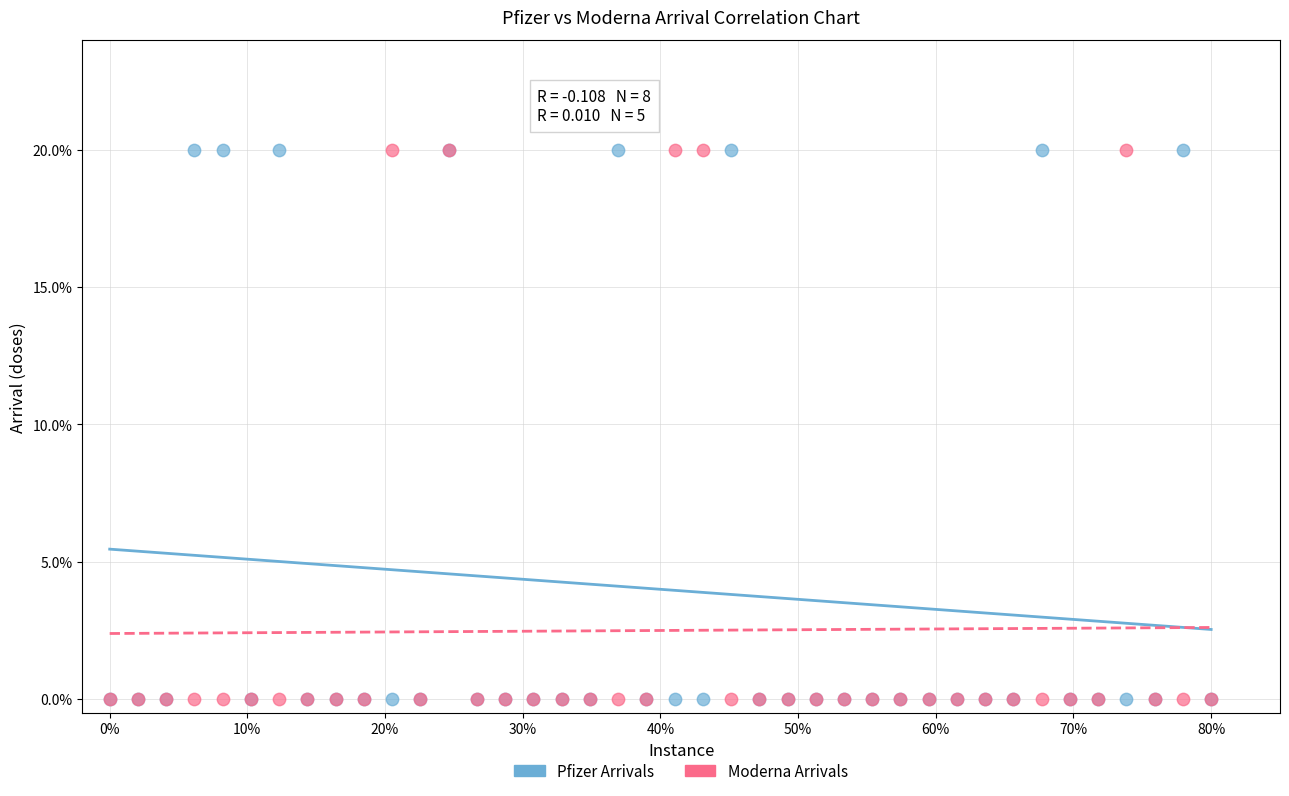

What are all the series names shown in the legend?

Pfizer Arrivals, Moderna Arrivals